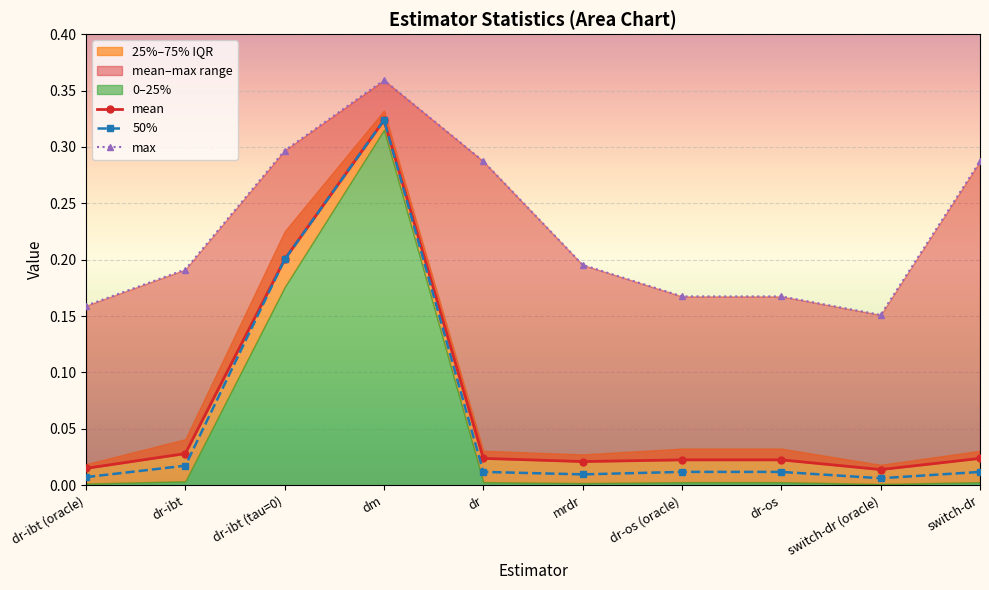

Is it true that mean equals 0.3 at dm?

True